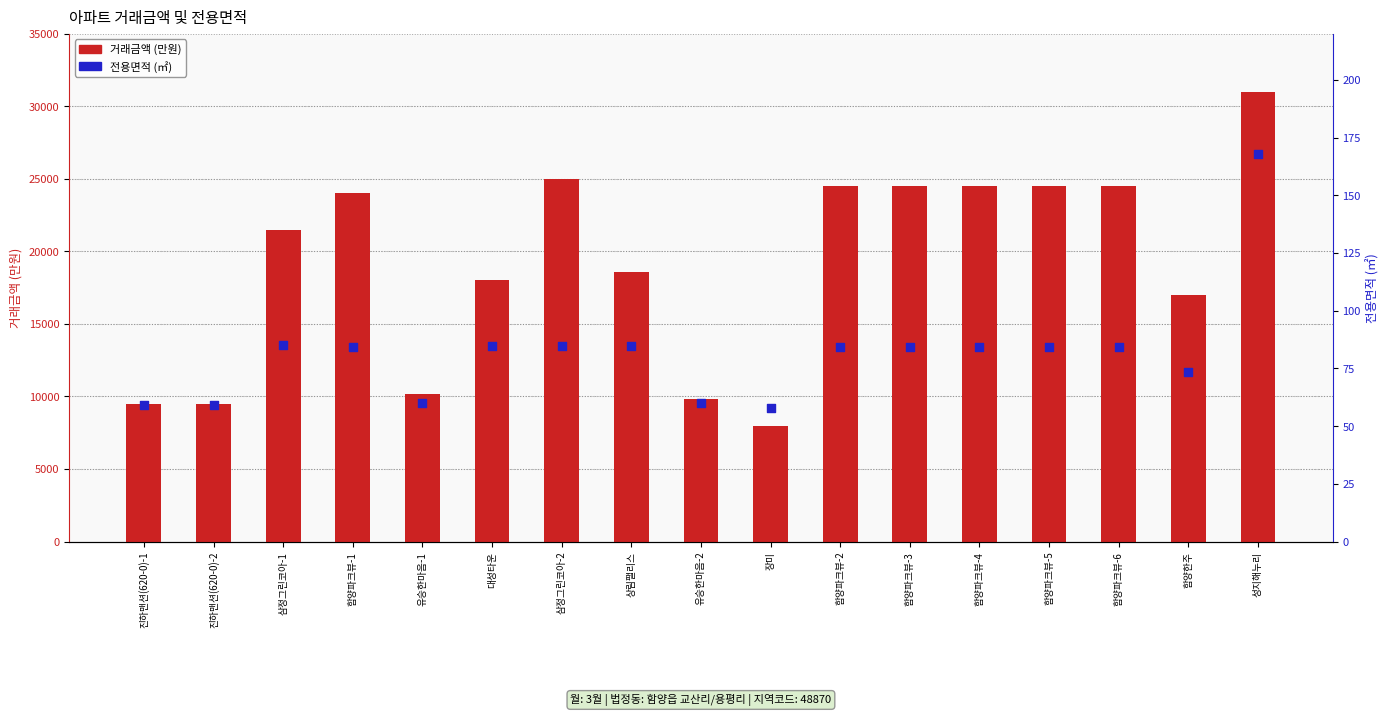

What are all the series names shown in the legend?

거래금액 (만원), 전용면적 (㎡)